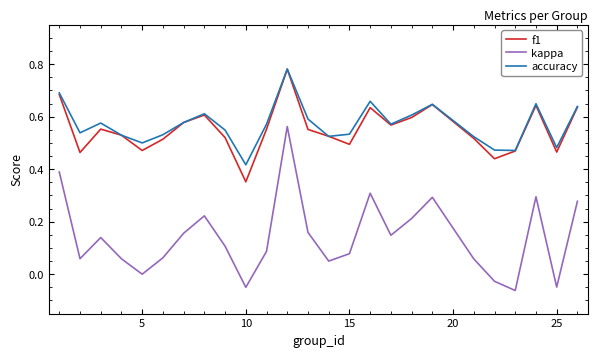

True or false: kappa and accuracy cross at least once.

False